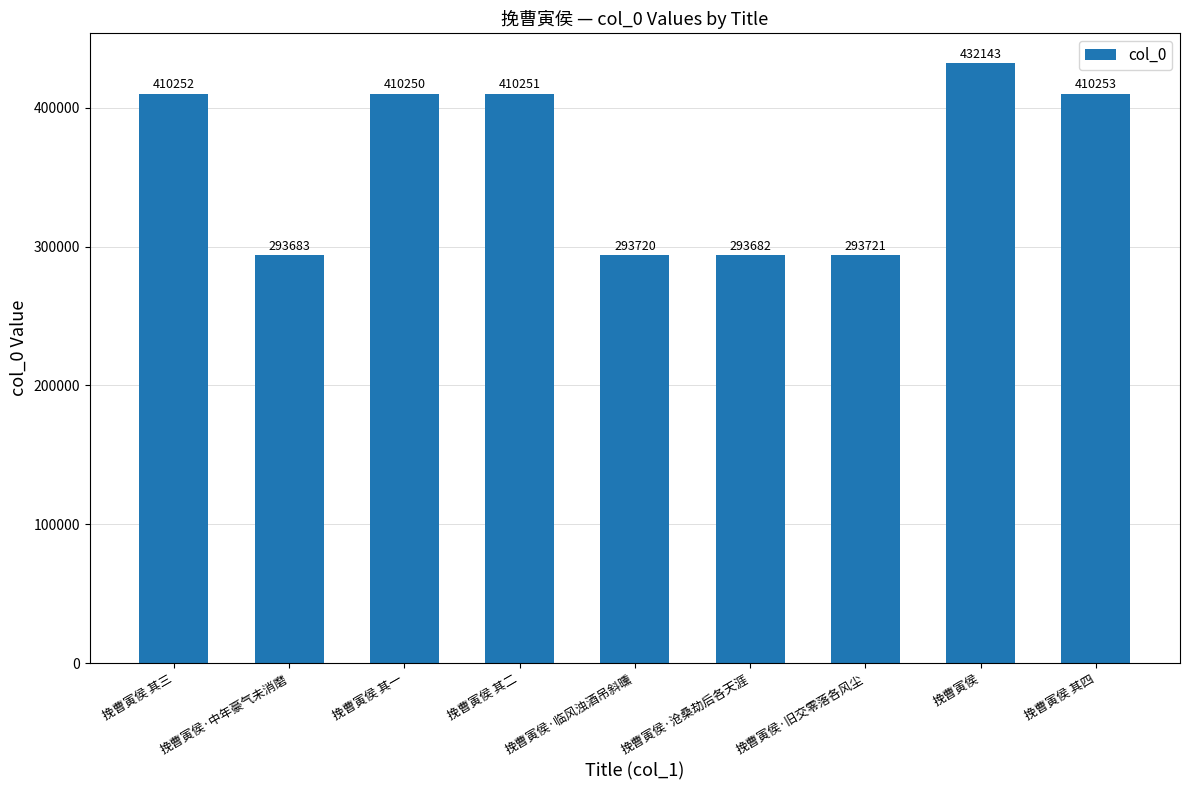

Which category has the highest value across all series?

挽曹寅侯